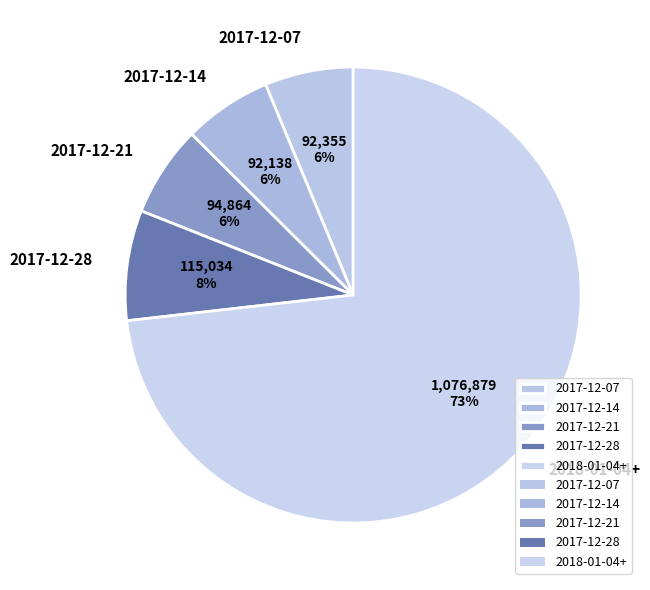

The 2017-12-14 slice represents 1% of the pie. True or false?

False